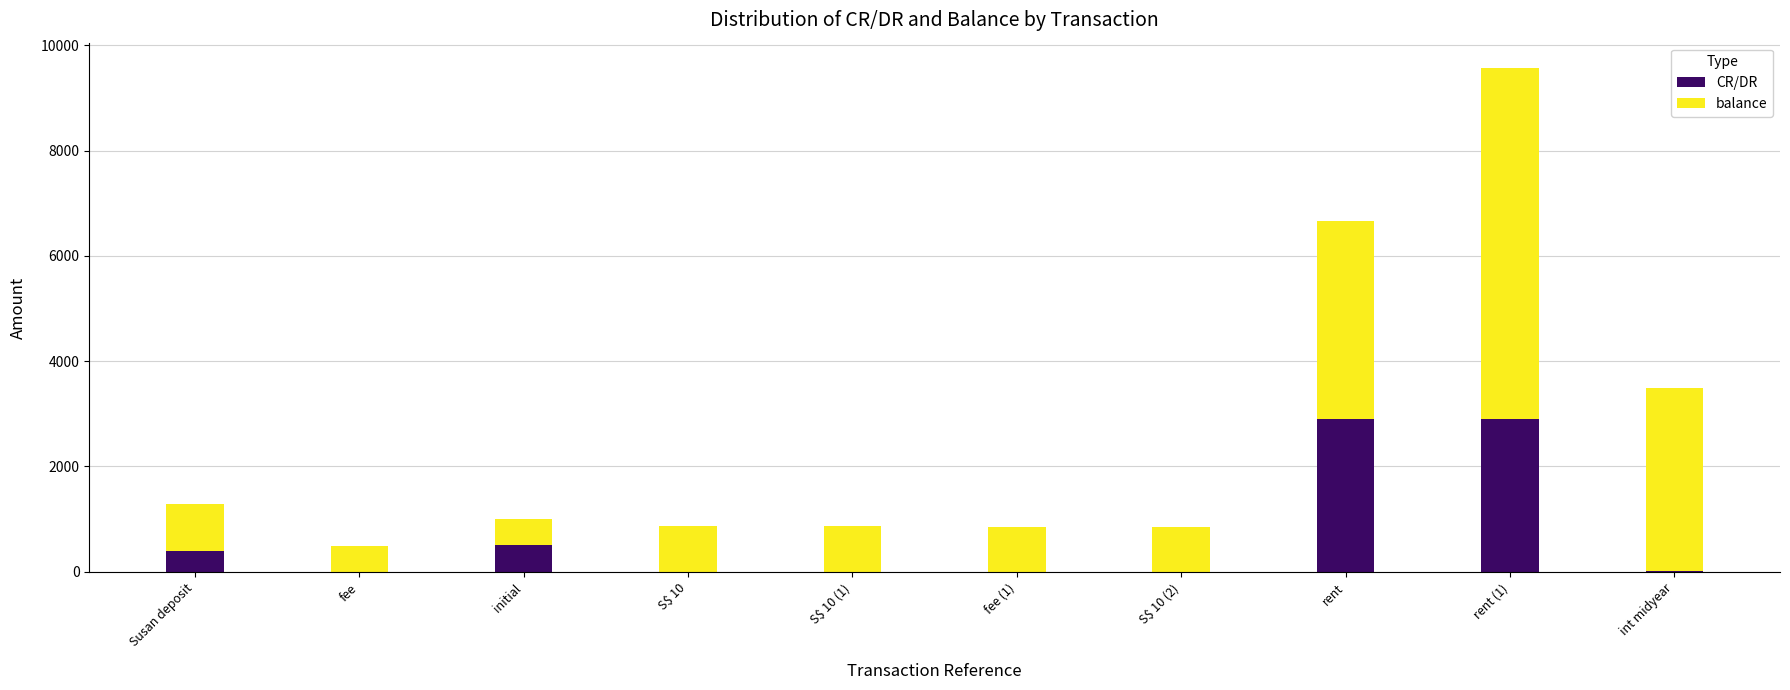

Which series has the widest spread of values?

balance